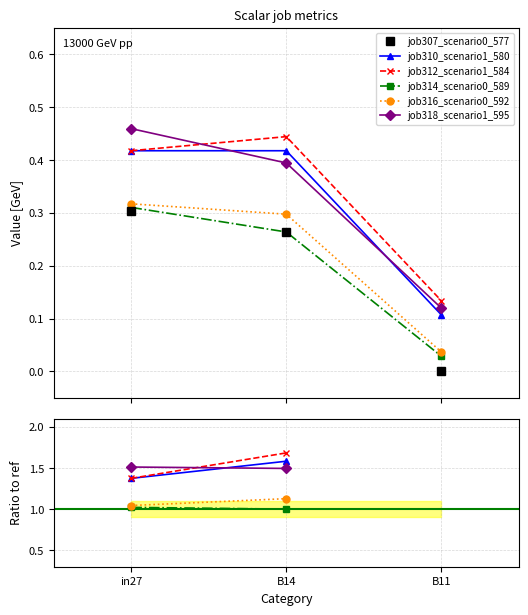

Does the chart display data point markers on the line(s)?

Yes